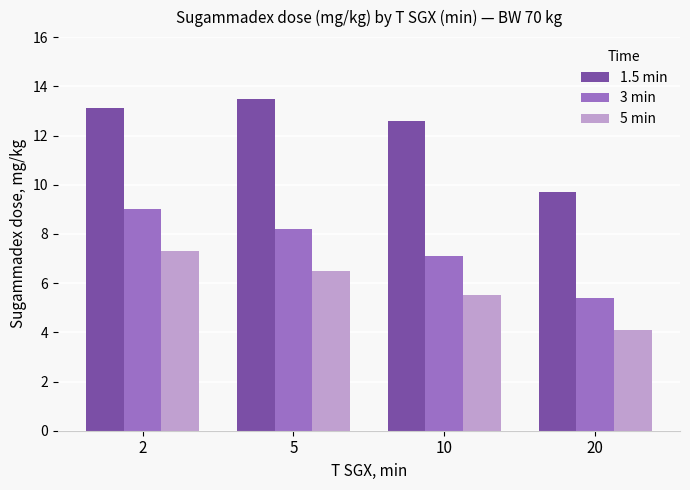

The value of 5 min at 10 is 5.5. True or false?

True